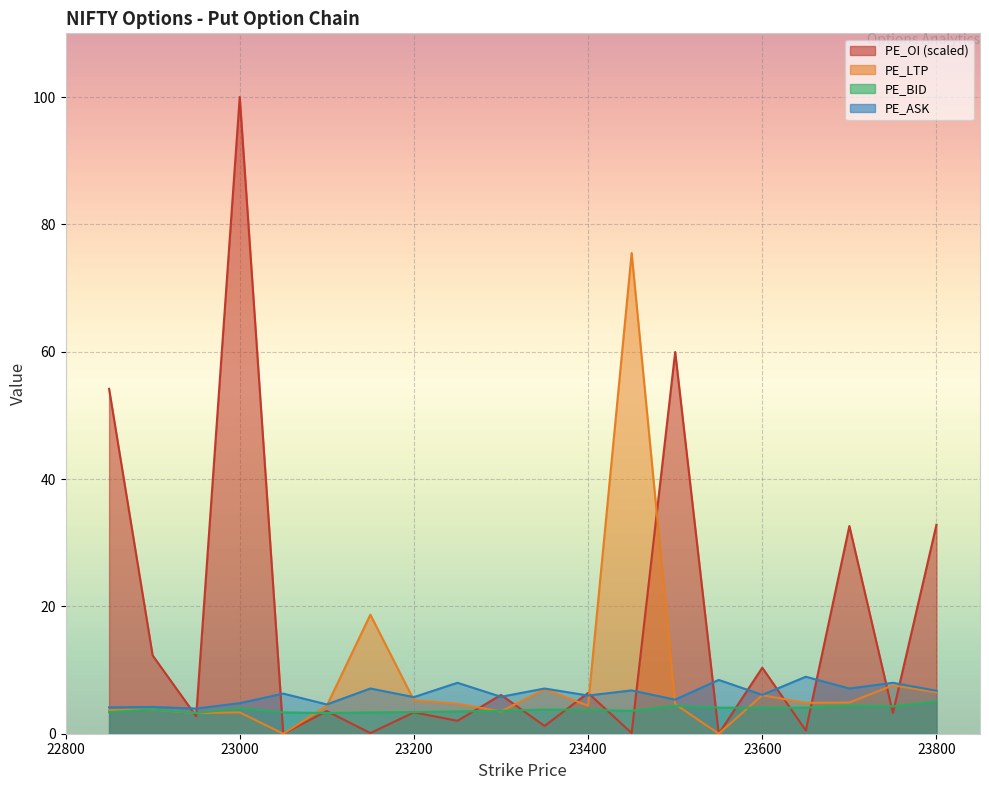

Which has a higher value, 23250 or 23150?

23250